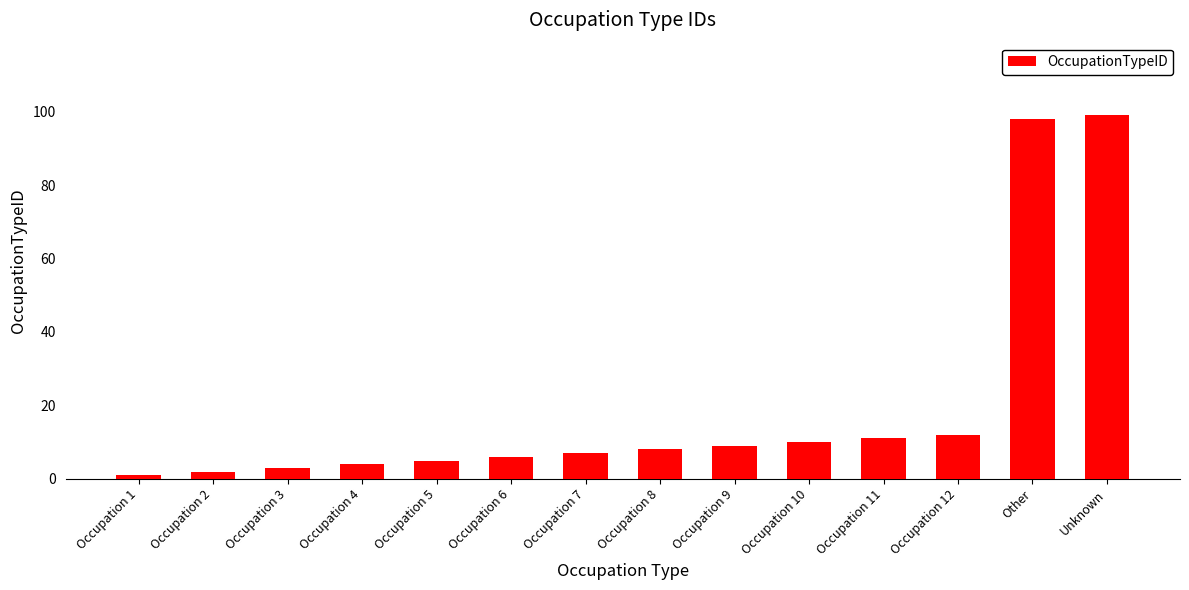

What is the average value?

20